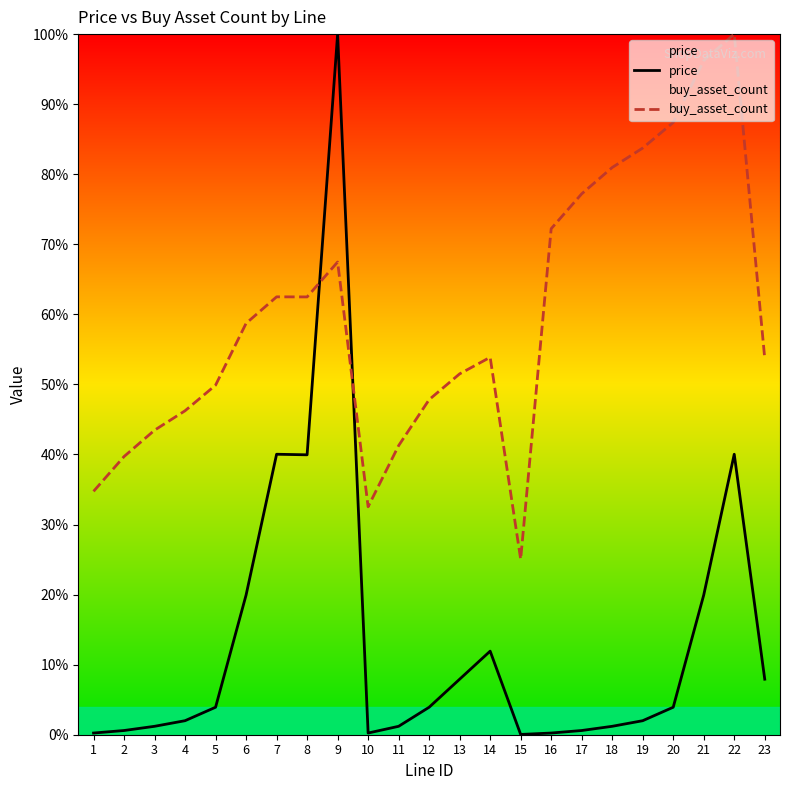

Which series has the largest range (max minus min)?

price